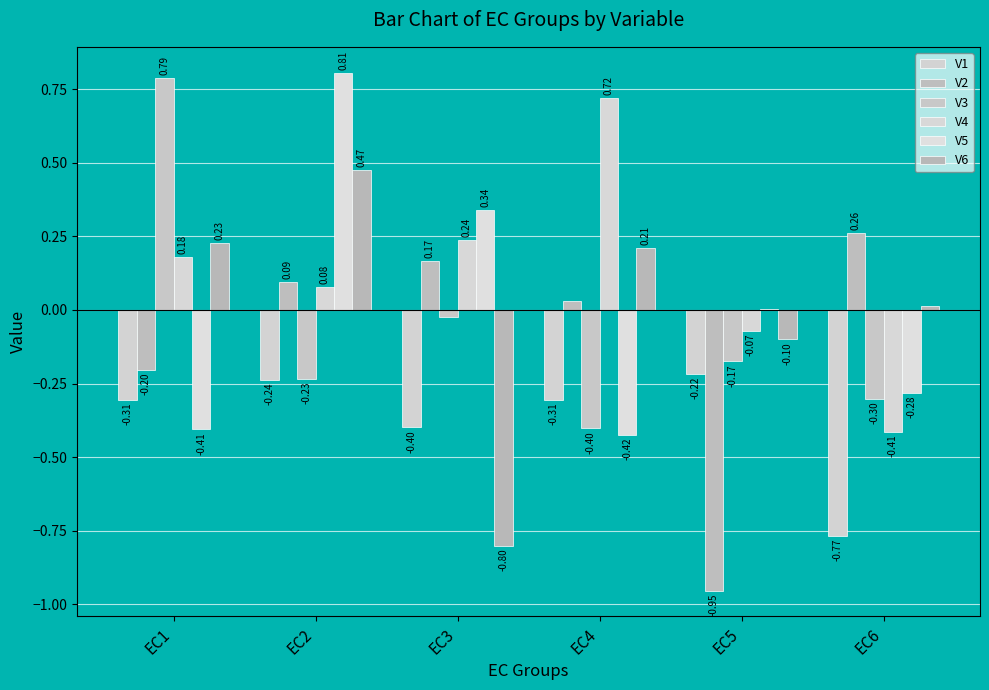

Reading left to right, extract all data points from this chart.

V1: EC1=-0.3	EC2=-0.2	EC3=-0.4	EC4=-0.3	EC5=-0.2	EC6=-0.8
V2: EC1=-0.2	EC2=0.1	EC3=0.2	EC4=0.0	EC5=-1.0	EC6=0.3
V3: EC1=0.8	EC2=-0.2	EC3=-0.0	EC4=-0.4	EC5=-0.2	EC6=-0.3
V4: EC1=0.2	EC2=0.1	EC3=0.2	EC4=0.7	EC5=-0.1	EC6=-0.4
V5: EC1=-0.4	EC2=0.8	EC3=0.3	EC4=-0.4	EC5=0.0	EC6=-0.3
V6: EC1=0.2	EC2=0.5	EC3=-0.8	EC4=0.2	EC5=-0.1	EC6=0.0